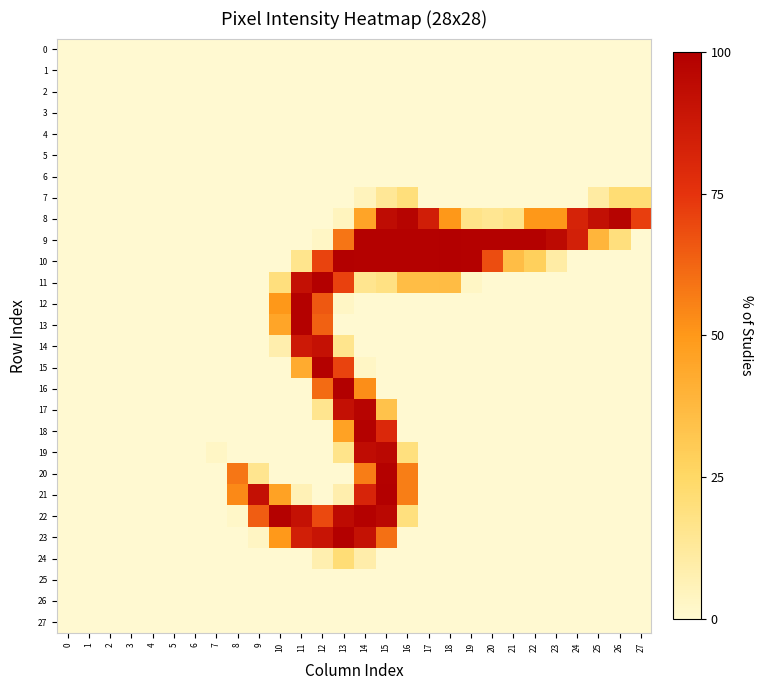

Reading left to right, list all the values displayed in this chart.

0: 0=0	1=0	2=0	3=0	4=0	5=0	6=0	7=0	8=0	9=0	10=0	11=0	12=0	13=0	14=0	15=0	16=0	17=0	18=0	19=0	20=0	21=0	22=0	23=0	24=0	25=0	26=0	27=0
1: 0=0	1=0	2=0	3=0	4=0	5=0	6=0	7=0	8=0	9=0	10=0	11=0	12=0	13=0	14=0	15=0	16=0	17=0	18=0	19=0	20=0	21=0	22=0	23=0	24=0	25=0	26=0	27=0
2: 0=0	1=0	2=0	3=0	4=0	5=0	6=0	7=0	8=0	9=0	10=0	11=0	12=0	13=0	14=0	15=0	16=0	17=0	18=0	19=0	20=0	21=0	22=0	23=0	24=0	25=0	26=0	27=0
3: 0=0	1=0	2=0	3=0	4=0	5=0	6=0	7=0	8=0	9=0	10=0	11=0	12=0	13=0	14=0	15=0	16=0	17=0	18=0	19=0	20=0	21=0	22=0	23=0	24=0	25=0	26=0	27=0
4: 0=0	1=0	2=0	3=0	4=0	5=0	6=0	7=0	8=0	9=0	10=0	11=0	12=0	13=0	14=0	15=0	16=0	17=0	18=0	19=0	20=0	21=0	22=0	23=0	24=0	25=0	26=0	27=0
5: 0=0	1=0	2=0	3=0	4=0	5=0	6=0	7=0	8=0	9=0	10=0	11=0	12=0	13=0	14=0	15=0	16=0	17=0	18=0	19=0	20=0	21=0	22=0	23=0	24=0	25=0	26=0	27=0
6: 0=0	1=0	2=0	3=0	4=0	5=0	6=0	7=0	8=0	9=0	10=0	11=0	12=0	13=0	14=0	15=0	16=0	17=0	18=0	19=0	20=0	21=0	22=0	23=0	24=0	25=0	26=0	27=0
7: 0=0	1=0	2=0	3=0	4=0	5=0	6=0	7=0	8=0	9=0	10=0	11=0	12=0	13=0	14=12	15=35	16=51	17=0	18=0	19=0	20=0	21=0	22=0	23=0	24=0	25=28	26=55	27=55
8: 0=0	1=0	2=0	3=0	4=0	5=0	6=0	7=0	8=0	9=0	10=0	11=0	12=0	13=11	14=116	15=240	16=250	17=217	18=128	19=43	20=37	21=43	22=128	23=128	24=211	25=235	26=250	27=184
9: 0=0	1=0	2=0	3=0	4=0	5=0	6=0	7=0	8=0	9=0	10=0	11=0	12=7	13=150	14=253	15=253	16=253	17=253	18=254	19=253	20=253	21=253	22=253	23=242	24=215	25=99	26=50	27=0
10: 0=0	1=0	2=0	3=0	4=0	5=0	6=0	7=0	8=0	9=0	10=0	11=40	12=181	13=254	14=253	15=253	16=253	17=253	18=254	19=253	20=175	21=91	22=72	23=26	24=0	25=0	26=0	27=0
11: 0=0	1=0	2=0	3=0	4=0	5=0	6=0	7=0	8=0	9=0	10=50	11=234	12=254	13=182	14=39	15=46	16=91	17=91	18=92	19=7	20=0	21=0	22=0	23=0	24=0	25=0	26=0	27=0
12: 0=0	1=0	2=0	3=0	4=0	5=0	6=0	7=0	8=0	9=0	10=128	11=253	12=168	13=7	14=0	15=0	16=0	17=0	18=0	19=0	20=0	21=0	22=0	23=0	24=0	25=0	26=0	27=0
13: 0=0	1=0	2=0	3=0	4=0	5=0	6=0	7=0	8=0	9=0	10=115	11=253	12=162	13=0	14=0	15=0	16=0	17=0	18=0	19=0	20=0	21=0	22=0	23=0	24=0	25=0	26=0	27=0
14: 0=0	1=0	2=0	3=0	4=0	5=0	6=0	7=0	8=0	9=0	10=21	11=223	12=233	13=40	14=0	15=0	16=0	17=0	18=0	19=0	20=0	21=0	22=0	23=0	24=0	25=0	26=0	27=0
15: 0=0	1=0	2=0	3=0	4=0	5=0	6=0	7=0	8=0	9=0	10=0	11=109	12=253	13=181	14=7	15=0	16=0	17=0	18=0	19=0	20=0	21=0	22=0	23=0	24=0	25=0	26=0	27=0
16: 0=0	1=0	2=0	3=0	4=0	5=0	6=0	7=0	8=0	9=0	10=0	11=0	12=156	13=255	14=134	15=0	16=0	17=0	18=0	19=0	20=0	21=0	22=0	23=0	24=0	25=0	26=0	27=0
17: 0=0	1=0	2=0	3=0	4=0	5=0	6=0	7=0	8=0	9=0	10=0	11=0	12=39	13=234	14=249	15=86	16=0	17=0	18=0	19=0	20=0	21=0	22=0	23=0	24=0	25=0	26=0	27=0
18: 0=0	1=0	2=0	3=0	4=0	5=0	6=0	7=0	8=0	9=0	10=0	11=0	12=0	13=118	14=253	15=204	16=0	17=0	18=0	19=0	20=0	21=0	22=0	23=0	24=0	25=0	26=0	27=0
19: 0=0	1=0	2=0	3=0	4=0	5=0	6=0	7=7	8=0	9=0	10=0	11=0	12=0	13=42	14=239	15=245	16=49	17=0	18=0	19=0	20=0	21=0	22=0	23=0	24=0	25=0	26=0	27=0
20: 0=0	1=0	2=0	3=0	4=0	5=0	6=0	7=0	8=149	9=39	10=0	11=0	12=0	13=0	14=145	15=253	16=144	17=0	18=0	19=0	20=0	21=0	22=0	23=0	24=0	25=0	26=0	27=0
21: 0=0	1=0	2=0	3=0	4=0	5=0	6=0	7=0	8=137	9=234	10=118	11=16	12=0	13=21	14=209	15=254	16=144	17=0	18=0	19=0	20=0	21=0	22=0	23=0	24=0	25=0	26=0	27=0
22: 0=0	1=0	2=0	3=0	4=0	5=0	6=0	7=0	8=5	9=165	10=253	11=233	12=177	13=241	14=253	15=245	16=49	17=0	18=0	19=0	20=0	21=0	22=0	23=0	24=0	25=0	26=0	27=0
23: 0=0	1=0	2=0	3=0	4=0	5=0	6=0	7=0	8=0	9=8	10=127	11=216	12=229	13=254	14=232	15=153	16=0	17=0	18=0	19=0	20=0	21=0	22=0	23=0	24=0	25=0	26=0	27=0
24: 0=0	1=0	2=0	3=0	4=0	5=0	6=0	7=0	8=0	9=0	10=0	11=0	12=20	13=54	14=23	15=0	16=0	17=0	18=0	19=0	20=0	21=0	22=0	23=0	24=0	25=0	26=0	27=0
25: 0=0	1=0	2=0	3=0	4=0	5=0	6=0	7=0	8=0	9=0	10=0	11=0	12=0	13=0	14=0	15=0	16=0	17=0	18=0	19=0	20=0	21=0	22=0	23=0	24=0	25=0	26=0	27=0
26: 0=0	1=0	2=0	3=0	4=0	5=0	6=0	7=0	8=0	9=0	10=0	11=0	12=0	13=0	14=0	15=0	16=0	17=0	18=0	19=0	20=0	21=0	22=0	23=0	24=0	25=0	26=0	27=0
27: 0=0	1=0	2=0	3=0	4=0	5=0	6=0	7=0	8=0	9=0	10=0	11=0	12=0	13=0	14=0	15=0	16=0	17=0	18=0	19=0	20=0	21=0	22=0	23=0	24=0	25=0	26=0	27=0